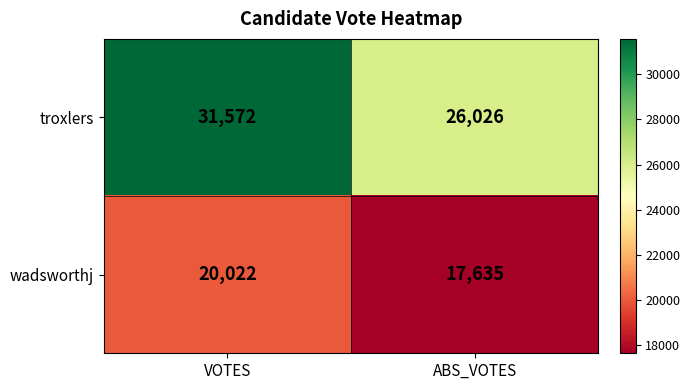

Reading left to right, extract all data points from this chart.

troxlers: VOTES=31572	ABS_VOTES=26026
wadsworthj: VOTES=20022	ABS_VOTES=17635